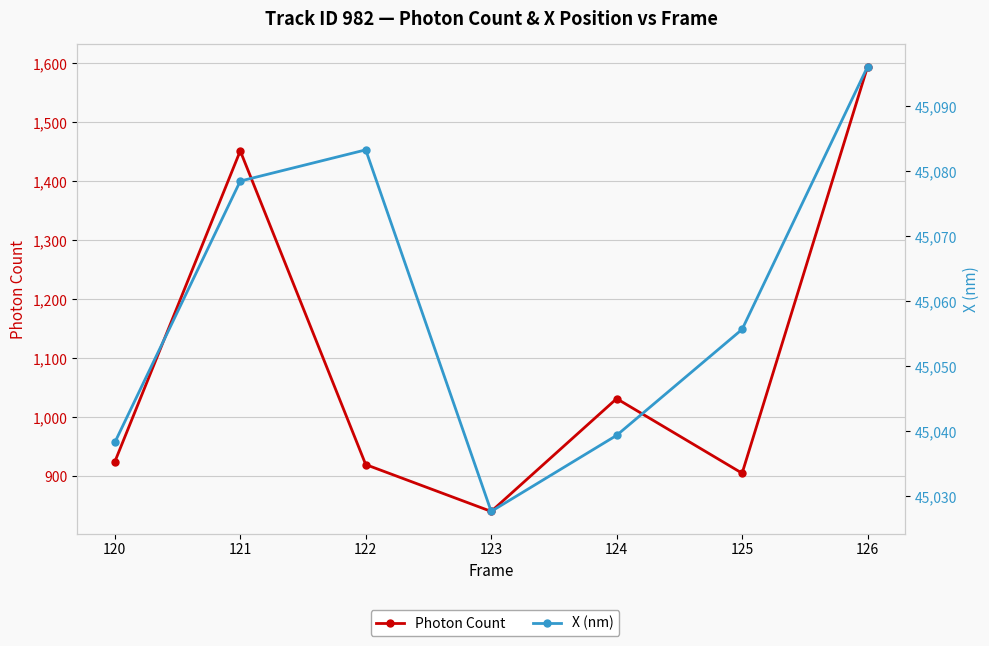

True or false: Photon Count has a value of 1362.6 at 123.

False